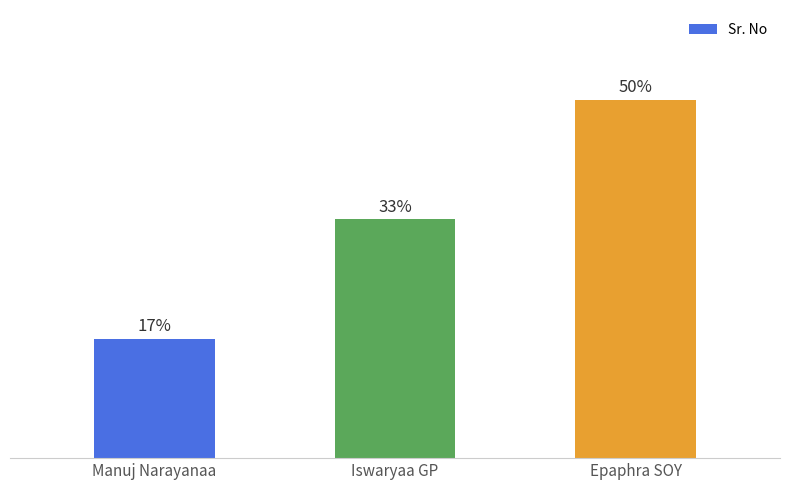

Are the bars horizontal?

No